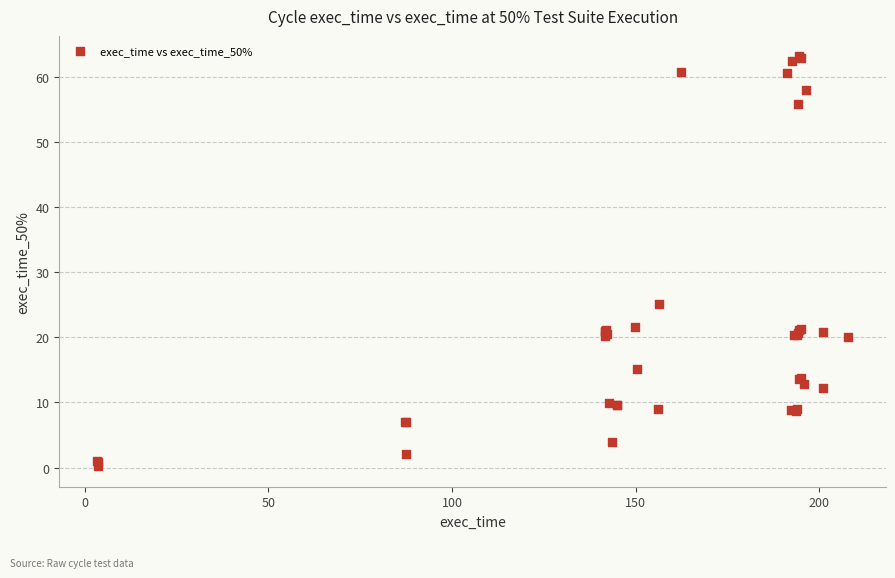

What Y value in the scatter plot is closest to 31?

25.0